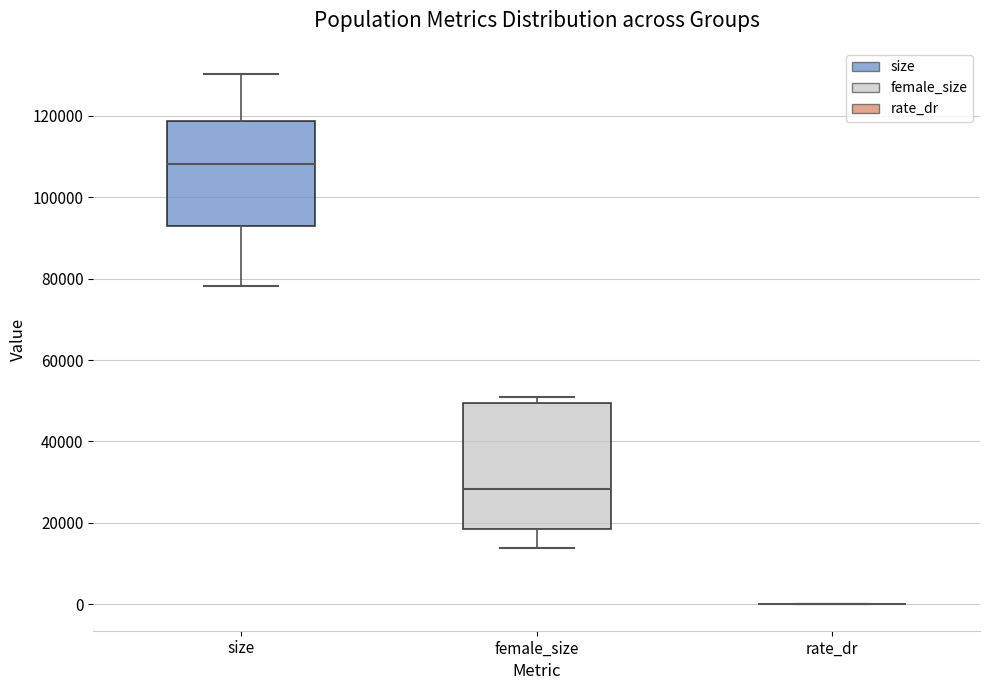

Reading left to right, transcribe this box plot: for each box, give where its median line is, the range the box spans, and where its two whiskers end, as read against the y-axis. The values are not printed on the chart, so give them approximately, as read against the axis.

size: median 108000, box 92000 to 118000, whiskers 78000 to 130000
female_size: median 28000, box 18000 to 50000, whiskers 14000 to 52000
rate_dr: box collapsed to a line at 0, whiskers 0 to 0